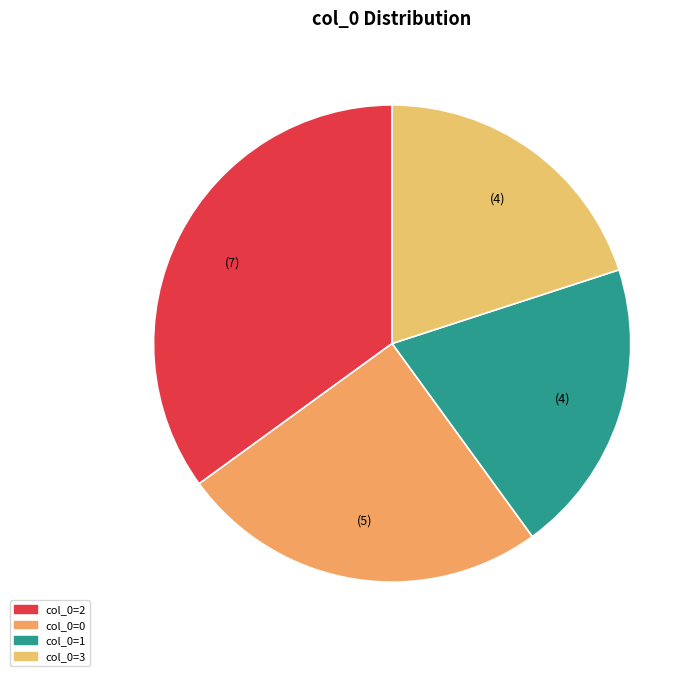

To the nearest percent, what is the difference between the largest and smallest slice percentages?

15%